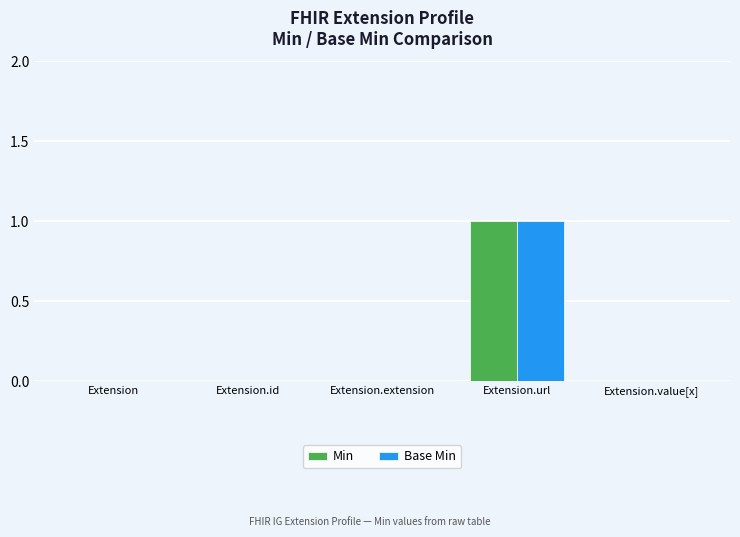

The value of Min at Extension.value[x] is 0. True or false?

True